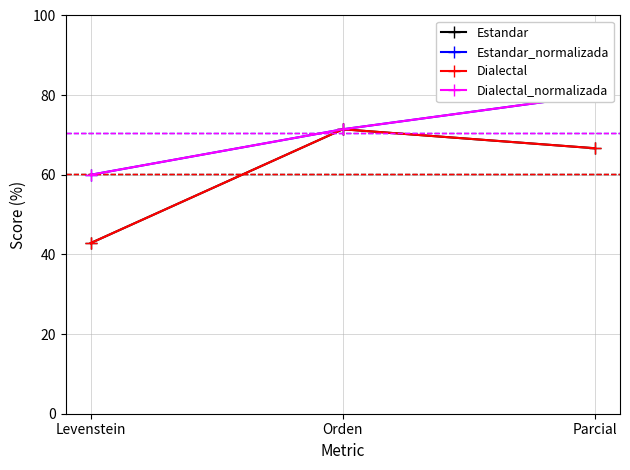

Which has a higher value, Orden or Parcial?

Orden